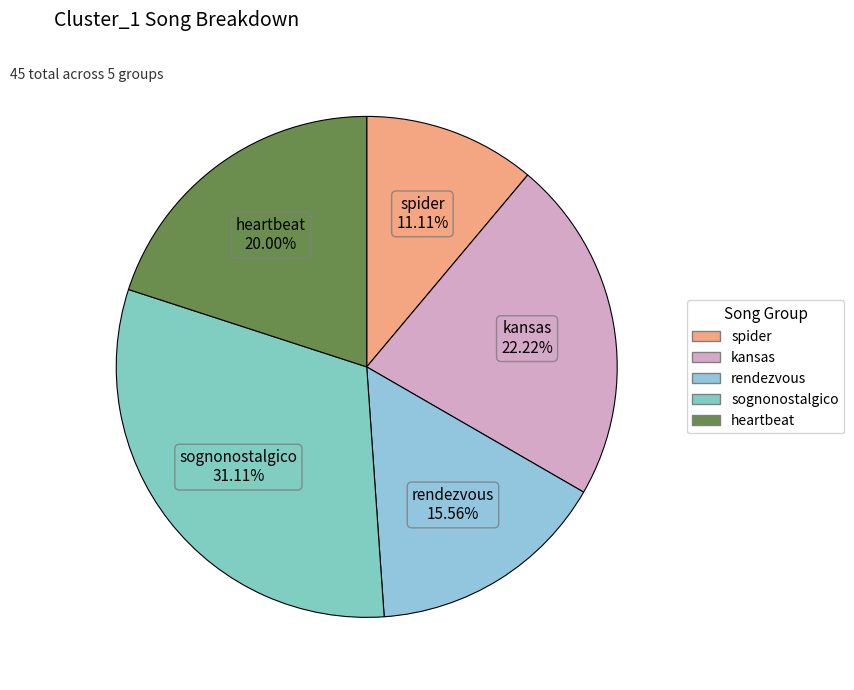

What percentage is the sognonostalgico slice, to the nearest percent?

31%